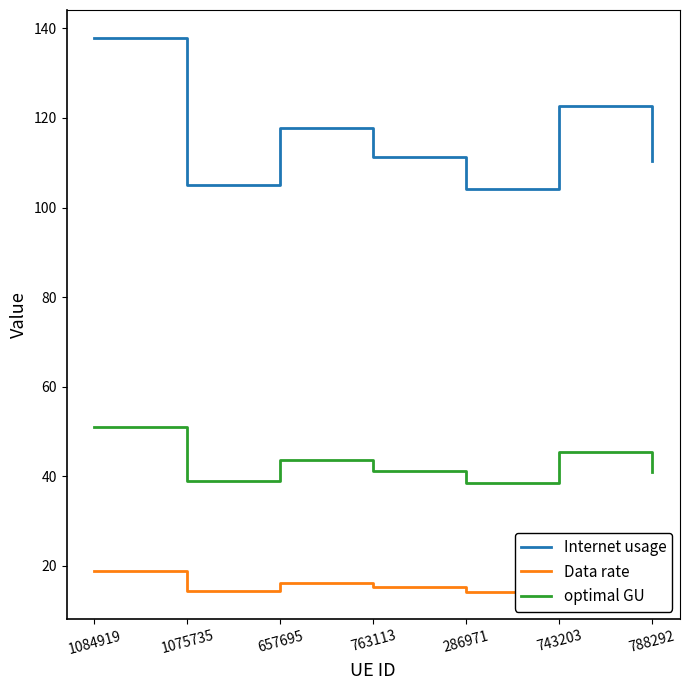

Rank the series by their average value, from lowest to highest.

Data rate, optimal GU, Internet usage